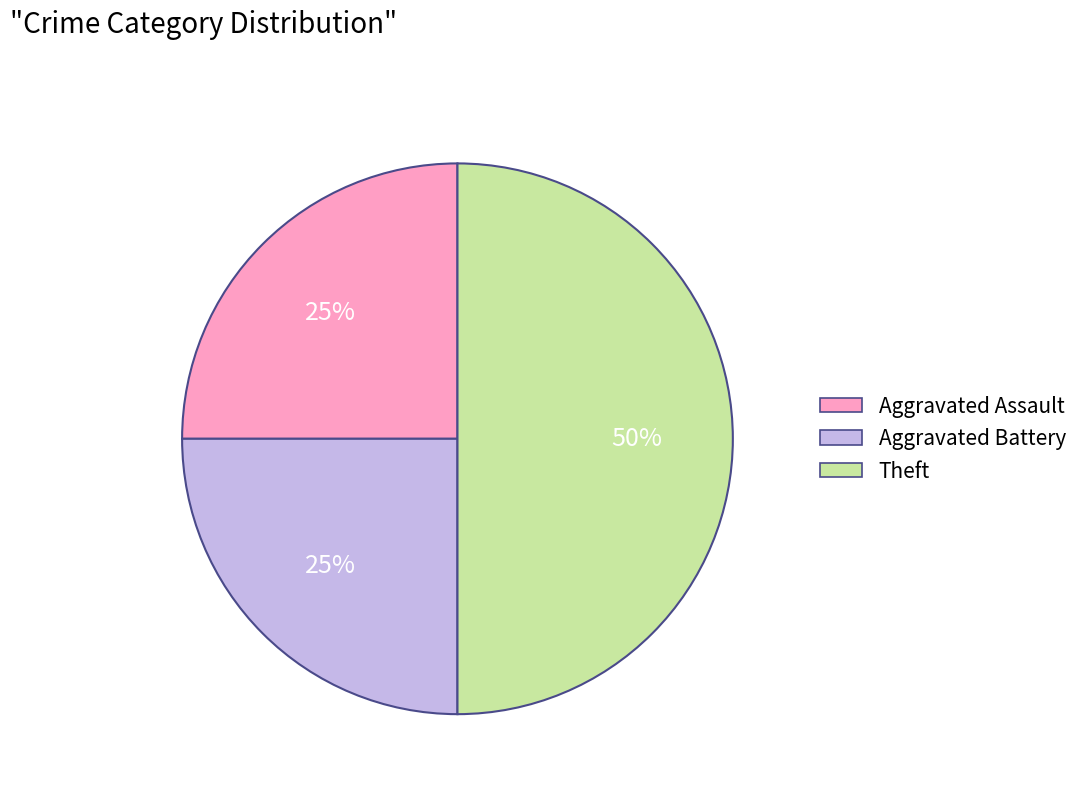

The Aggravated Assault slice represents 25% of the pie. True or false?

True